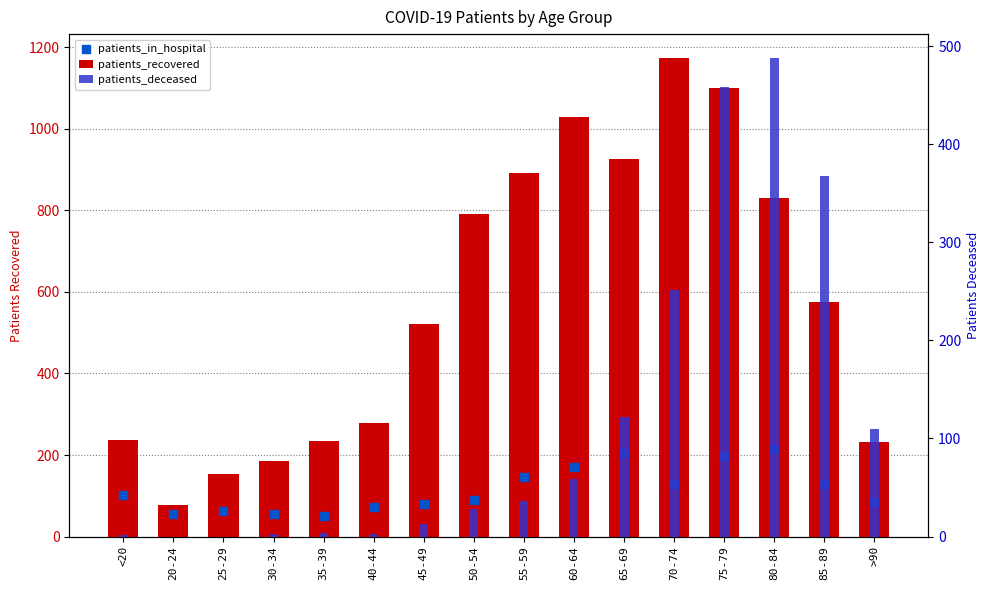

Which series has the largest total across all categories?

patients_recovered